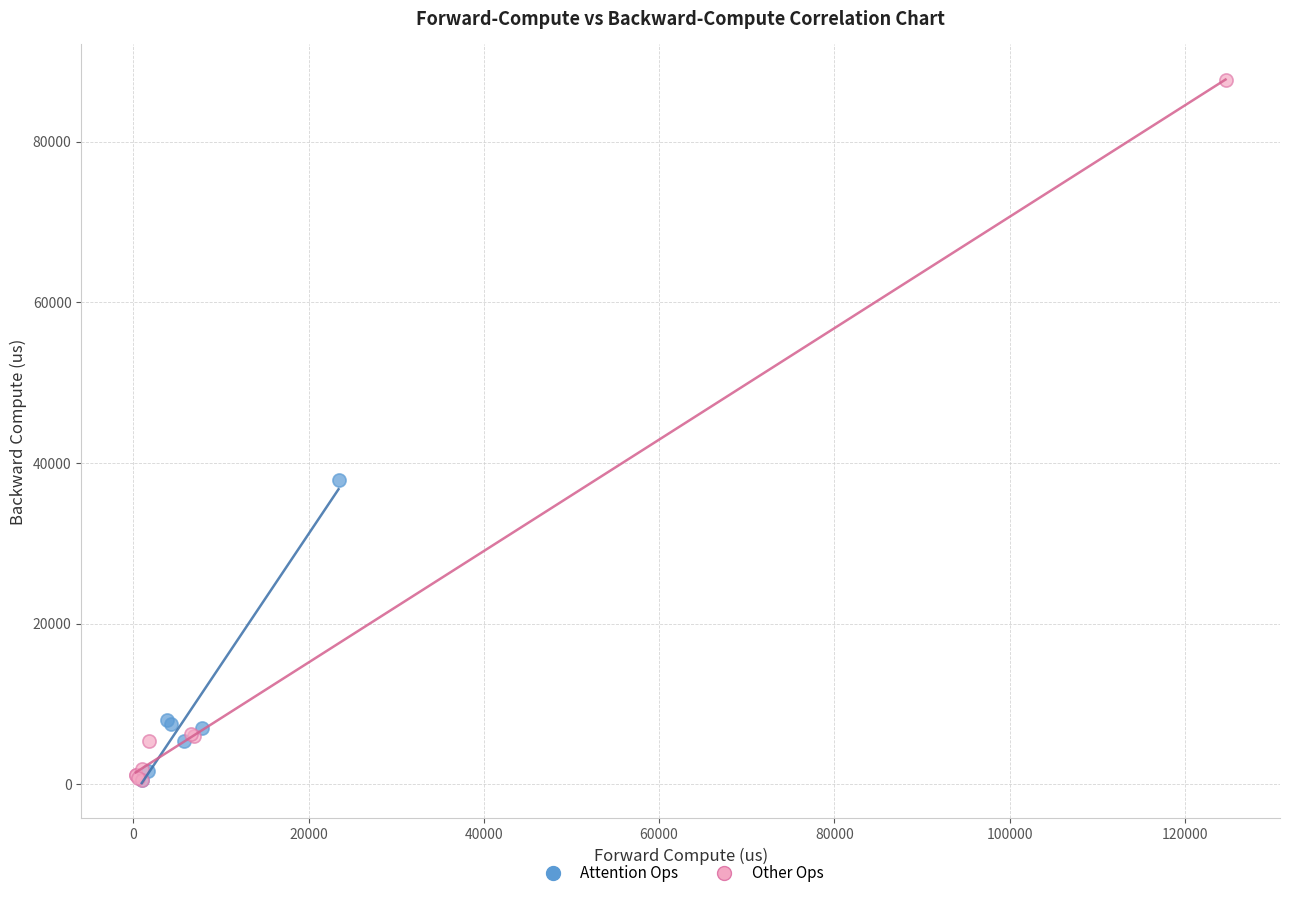

Which series reaches the maximum Y coordinate?

Other Ops